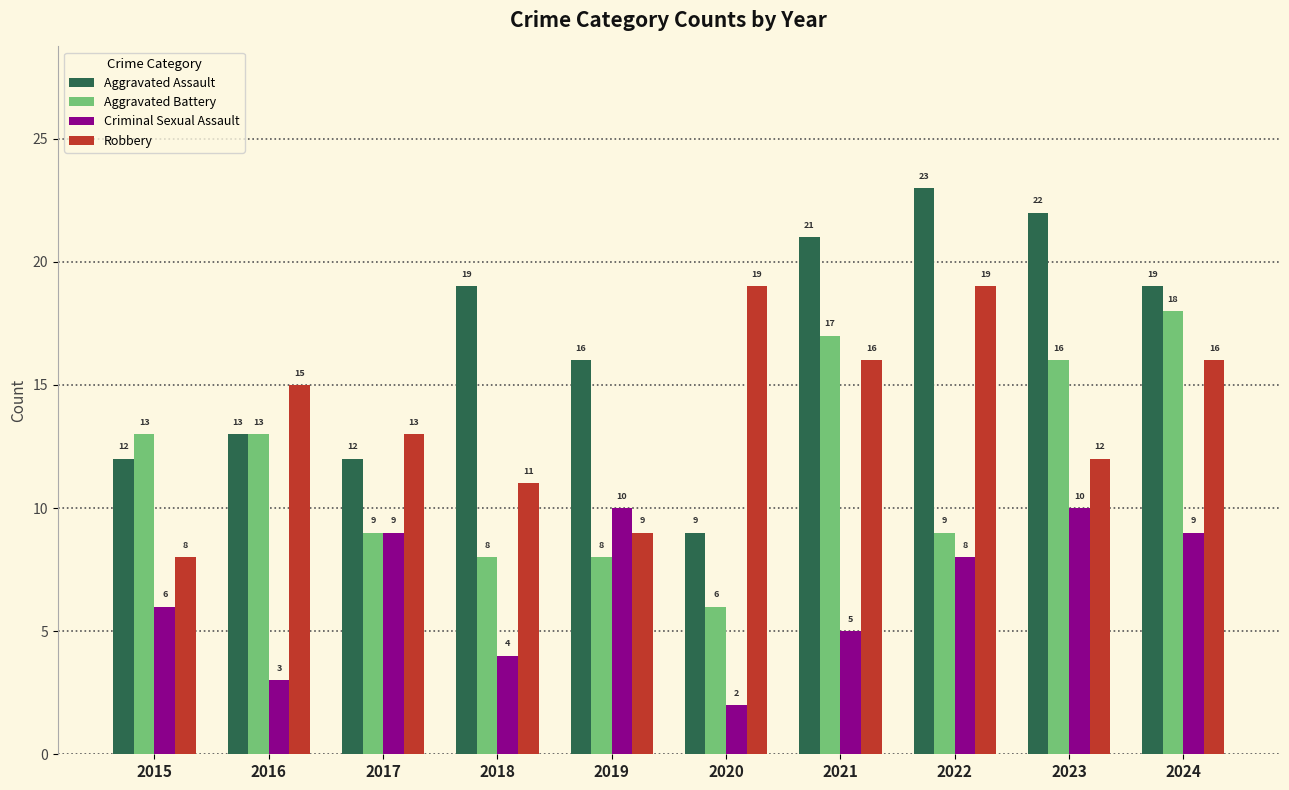

At which category is the sum across all series the highest?

2024